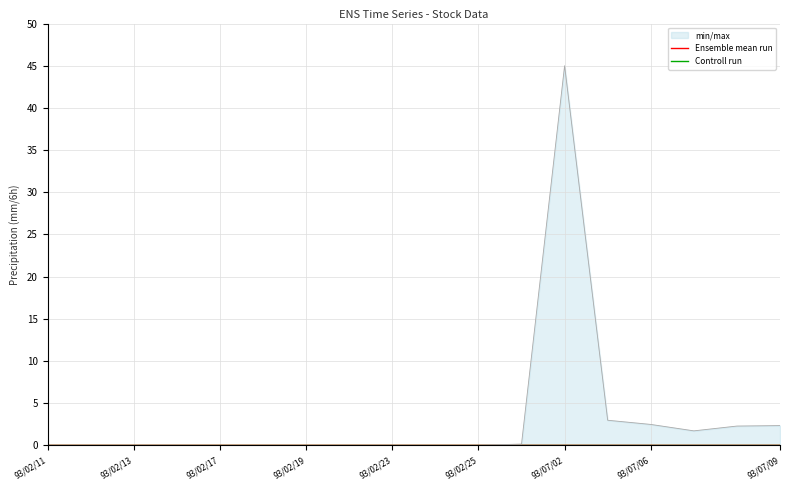

The Ensemble mean run series shows 0.0 at 93/07/02. True or false?

True